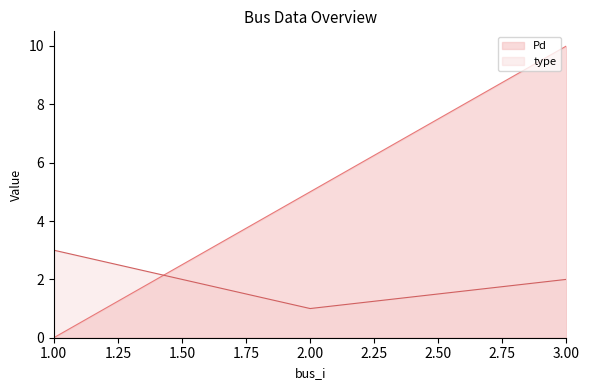

What is the greatest value displayed?

10